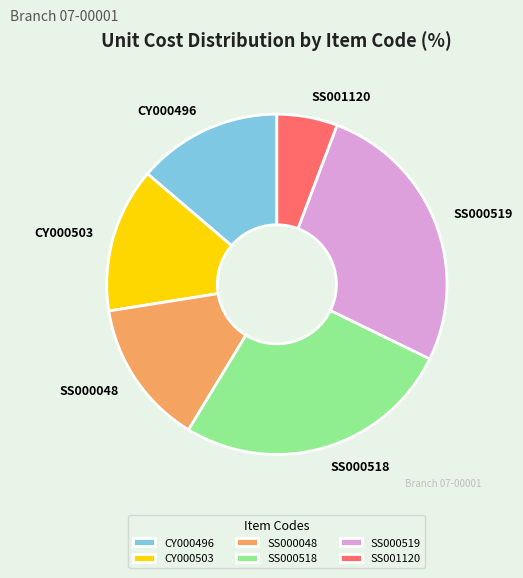

What is the smallest slice in the pie chart?

SS001120